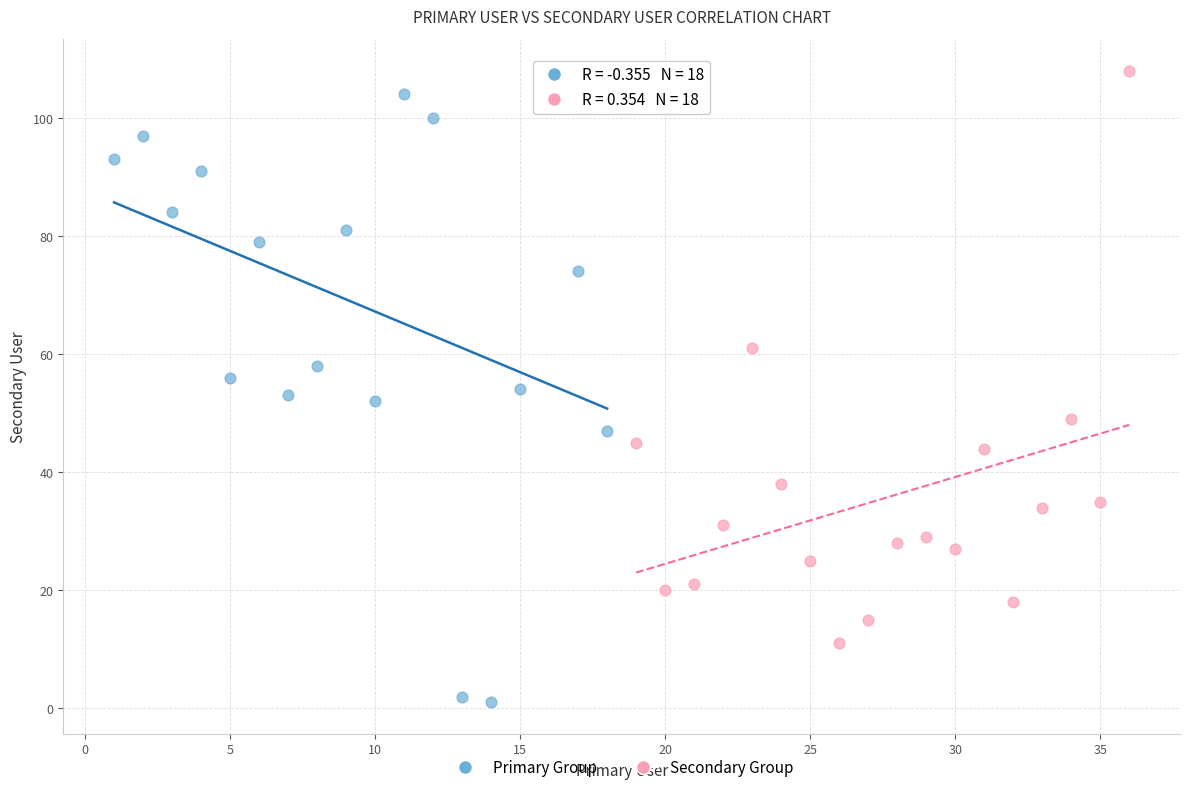

Which series contains the lowest Y value?

Primary Group